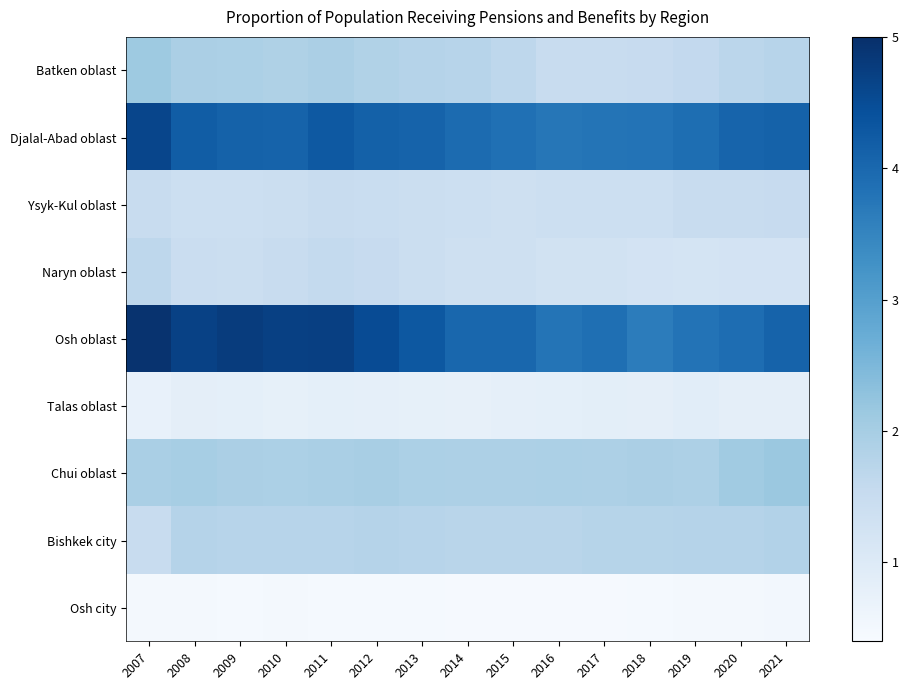

Reading right to left, extract all data points from this chart.

Batken oblast: 2021=1.7	2020=1.7	2019=1.6	2018=1.5	2017=1.5	2016=1.5	2015=1.7	2014=1.8	2013=1.8	2012=1.8	2011=1.9	2010=1.9	2009=1.9	2008=1.9	2007=2.1
Djalal-Abad oblast: 2021=4.1	2020=4.1	2019=3.9	2018=3.8	2017=3.8	2016=3.7	2015=3.9	2014=4.0	2013=4.1	2012=4.1	2011=4.3	2010=4.1	2009=4.1	2008=4.2	2007=4.6
Ysyk-Kul oblast: 2021=1.5	2020=1.5	2019=1.5	2018=1.4	2017=1.4	2016=1.4	2015=1.4	2014=1.4	2013=1.4	2012=1.5	2011=1.5	2010=1.4	2009=1.4	2008=1.4	2007=1.5
Naryn oblast: 2021=1.2	2020=1.2	2019=1.2	2018=1.2	2017=1.3	2016=1.3	2015=1.3	2014=1.4	2013=1.4	2012=1.5	2011=1.6	2010=1.5	2009=1.4	2008=1.5	2007=1.7
Osh oblast: 2021=4.1	2020=3.9	2019=3.8	2018=3.6	2017=3.9	2016=3.8	2015=4.0	2014=4.0	2013=4.3	2012=4.5	2011=4.7	2010=4.7	2009=4.8	2008=4.7	2007=4.9
Talas oblast: 2021=0.8	2020=0.8	2019=0.9	2018=0.8	2017=0.9	2016=0.8	2015=0.8	2014=0.8	2013=0.8	2012=0.8	2011=0.8	2010=0.8	2009=0.8	2008=0.8	2007=0.7
Chui oblast: 2021=2.1	2020=2.1	2019=1.9	2018=1.9	2017=1.9	2016=1.9	2015=1.9	2014=1.9	2013=1.9	2012=2.0	2011=1.9	2010=1.9	2009=1.9	2008=2.0	2007=2.0
Bishkek city: 2021=1.8	2020=1.8	2019=1.8	2018=1.8	2017=1.8	2016=1.7	2015=1.7	2014=1.7	2013=1.8	2012=1.8	2011=1.8	2010=1.8	2009=1.8	2008=1.8	2007=1.5
Osh city: 2021=0.5	2020=0.5	2019=0.5	2018=0.5	2017=0.4	2016=0.4	2015=0.5	2014=0.5	2013=0.5	2012=0.5	2011=0.5	2010=0.5	2009=0.5	2008=0.5	2007=0.5